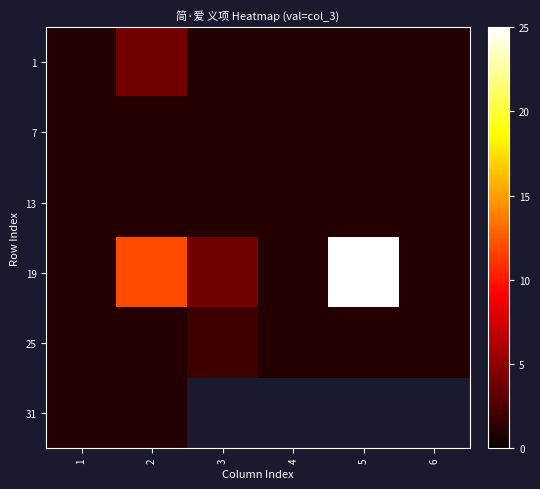

List the series in order of their peak value, highest first.

19, 1, 25, 7, 13, 31